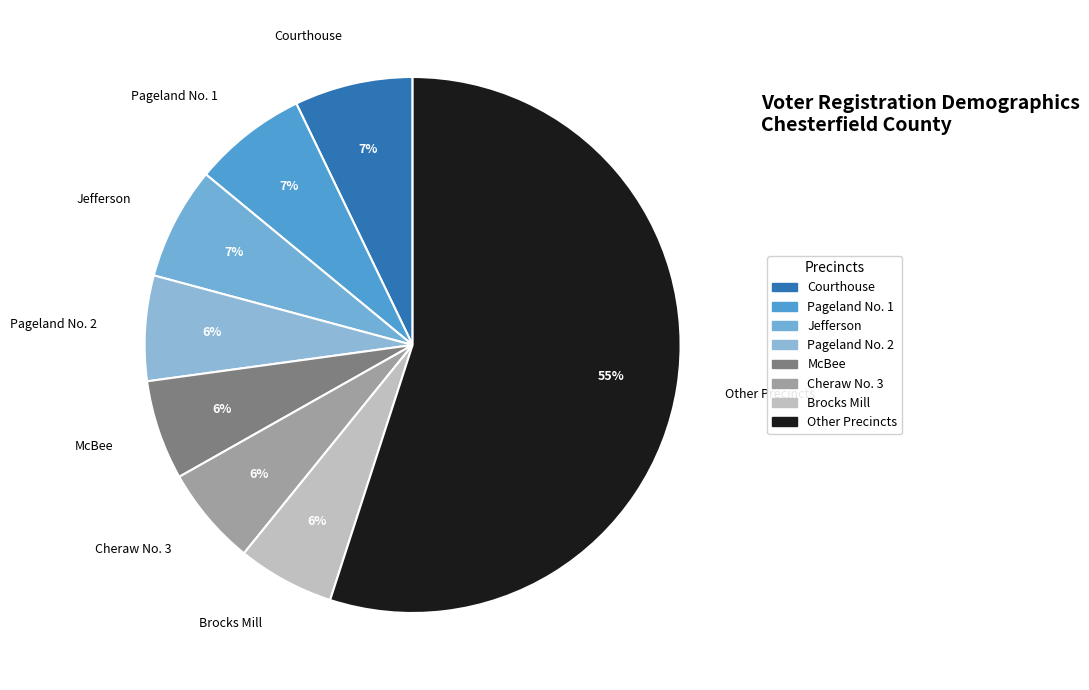

Which has a higher value, Courthouse or Cheraw No. 3?

Courthouse